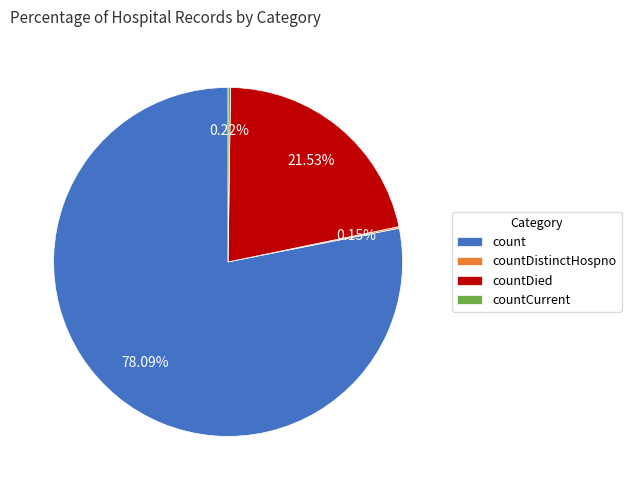

What is the largest slice in the pie chart?

count